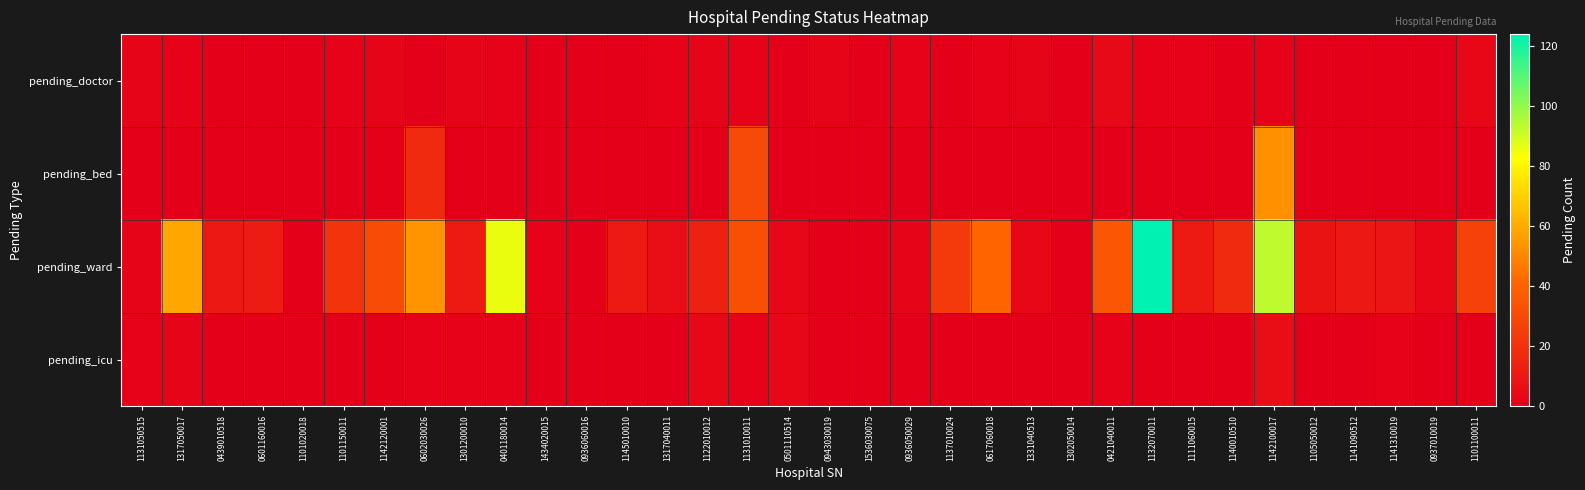

Reading right to left, what are all the values shown in this chart?

pending_doctor: 1101100011=3	0937010019=0	1141310019=0	1141090512=0	1105050012=0	1142100017=1	1140010510=0	1111060015=1	1132070011=1	0421040011=4	1302050014=0	1331040513=2	0617060018=1	1137010024=0	0936050029=1	1536030075=0	0943030019=2	0501110514=0	1131010011=1	1122010012=2	1317040011=1	1145010010=0	0936060016=0	1434020015=0	0401180014=1	1301200010=2	0602030026=0	1142120001=2	1101150011=1	1101020018=0	0601160016=0	0439010518=0	1317050017=1	1131050515=2
pending_bed: 1101100011=0	0937010019=0	1141310019=0	1141090512=0	1105050012=0	1142100017=53	1140010510=0	1111060015=0	1132070011=0	0421040011=0	1302050014=0	1331040513=0	0617060018=0	1137010024=0	0936050029=0	1536030075=0	0943030019=0	0501110514=0	1131010011=30	1122010012=0	1317040011=0	1145010010=0	0936060016=0	1434020015=0	0401180014=0	1301200010=0	0602030026=17	1142120001=0	1101150011=0	1101020018=0	0601160016=0	0439010518=0	1317050017=0	1131050515=0
pending_ward: 1101100011=27	0937010019=3	1141310019=9	1141090512=10	1105050012=8	1142100017=93	1140010510=17	1111060015=11	1132070011=124	0421040011=35	1302050014=0	1331040513=3	0617060018=41	1137010024=24	0936050029=2	1536030075=0	0943030019=0	0501110514=3	1131010011=32	1122010012=14	1317040011=6	1145010010=11	0936060016=0	1434020015=1	0401180014=86	1301200010=11	0602030026=54	1142120001=31	1101150011=21	1101020018=0	0601160016=12	0439010518=10	1317050017=59	1131050515=2
pending_icu: 1101100011=0	0937010019=0	1141310019=1	1141090512=0	1105050012=0	1142100017=6	1140010510=0	1111060015=0	1132070011=0	0421040011=1	1302050014=0	1331040513=0	0617060018=0	1137010024=0	0936050029=0	1536030075=0	0943030019=0	0501110514=3	1131010011=1	1122010012=3	1317040011=0	1145010010=0	0936060016=0	1434020015=0	0401180014=1	1301200010=1	0602030026=1	1142120001=0	1101150011=0	1101020018=0	0601160016=0	0439010518=0	1317050017=2	1131050515=1